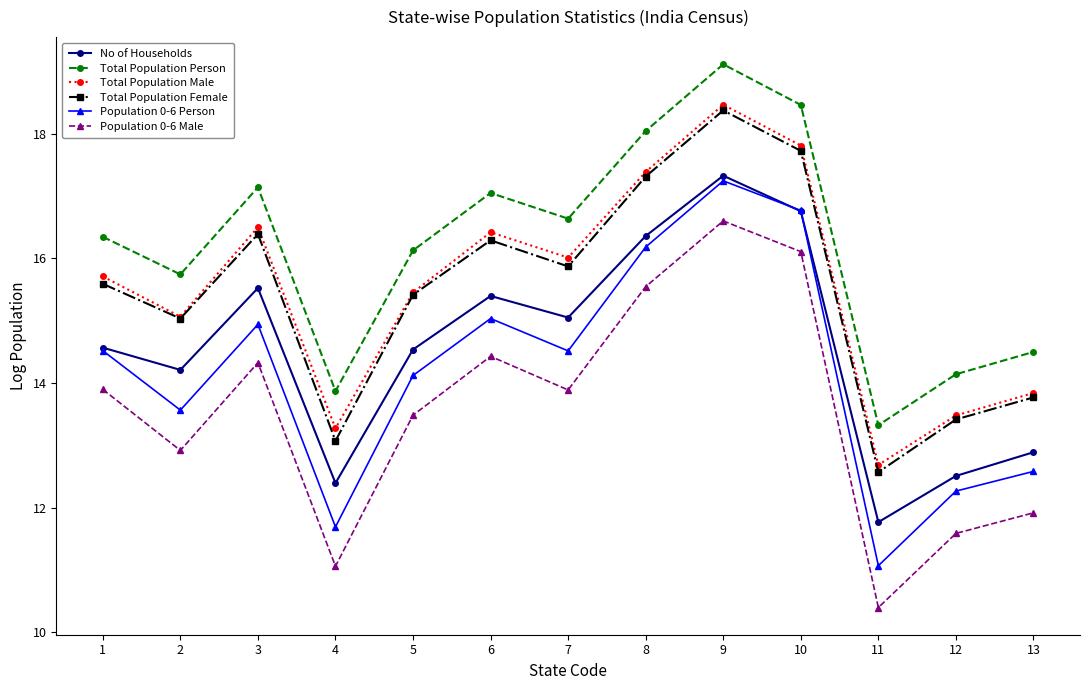

True or false: Population 0-6 Male has more than 1 points higher than both neighbors.

True